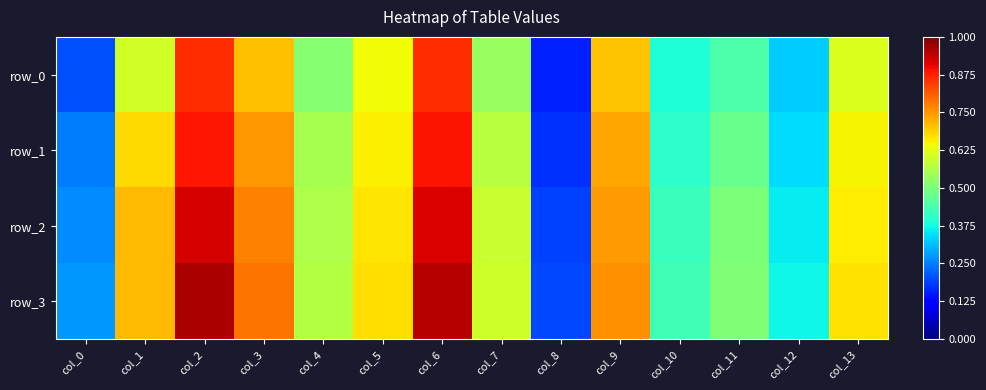

Reading right to left, transcribe all the data shown in this chart.

row_0: col_13=0.6	col_12=0.3	col_11=0.4	col_10=0.4	col_9=0.7	col_8=0.2	col_7=0.5	col_6=0.9	col_5=0.6	col_4=0.5	col_3=0.7	col_2=0.9	col_1=0.6	col_0=0.2
row_1: col_13=0.7	col_12=0.3	col_11=0.5	col_10=0.4	col_9=0.7	col_8=0.2	col_7=0.6	col_6=0.9	col_5=0.7	col_4=0.6	col_3=0.7	col_2=0.9	col_1=0.7	col_0=0.2
row_2: col_13=0.7	col_12=0.4	col_11=0.5	col_10=0.4	col_9=0.7	col_8=0.2	col_7=0.6	col_6=0.9	col_5=0.7	col_4=0.6	col_3=0.8	col_2=0.9	col_1=0.7	col_0=0.3
row_3: col_13=0.7	col_12=0.4	col_11=0.5	col_10=0.4	col_9=0.8	col_8=0.2	col_7=0.6	col_6=1.0	col_5=0.7	col_4=0.6	col_3=0.8	col_2=1.0	col_1=0.7	col_0=0.3